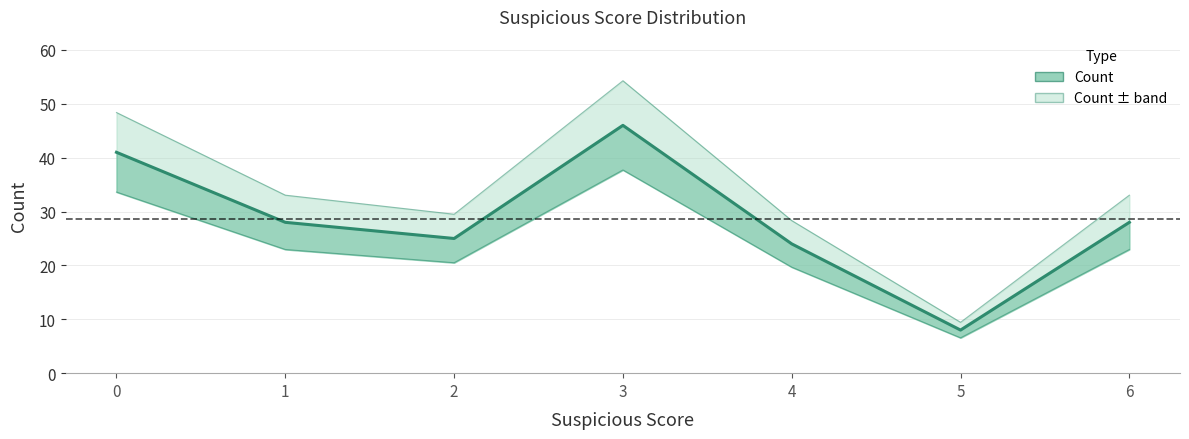

What is the sum of the values at 2 and 5?

33